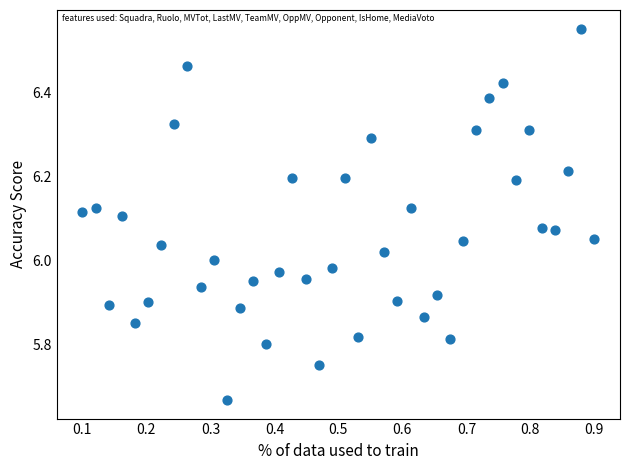

What is the range of X values (max minus min)?

0.8